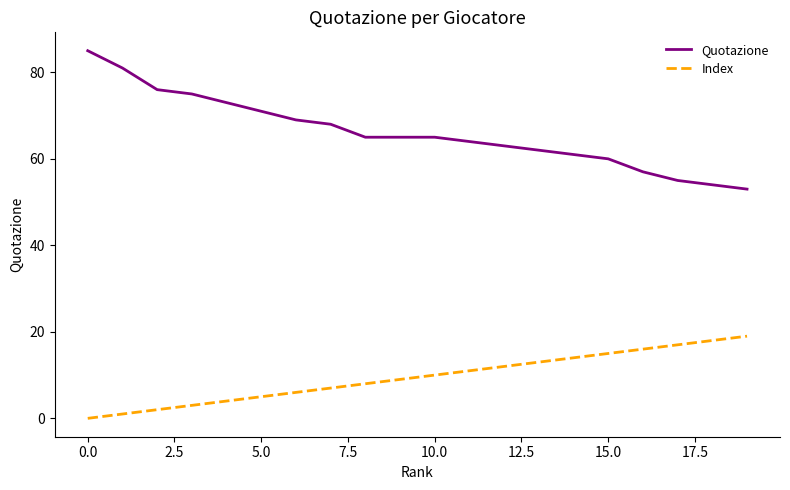

True or false: Quotazione and Index intersect in this chart.

False